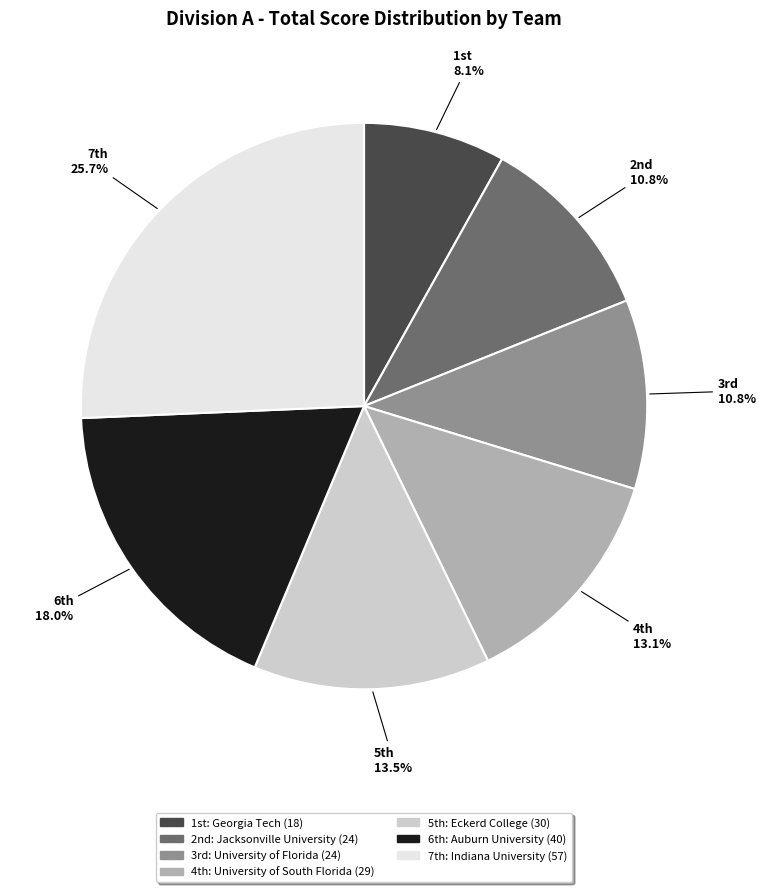

Does any single category account for the majority?

No